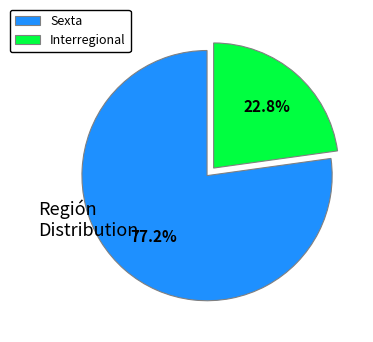

What portion of the pie excludes Sexta?

22.8%